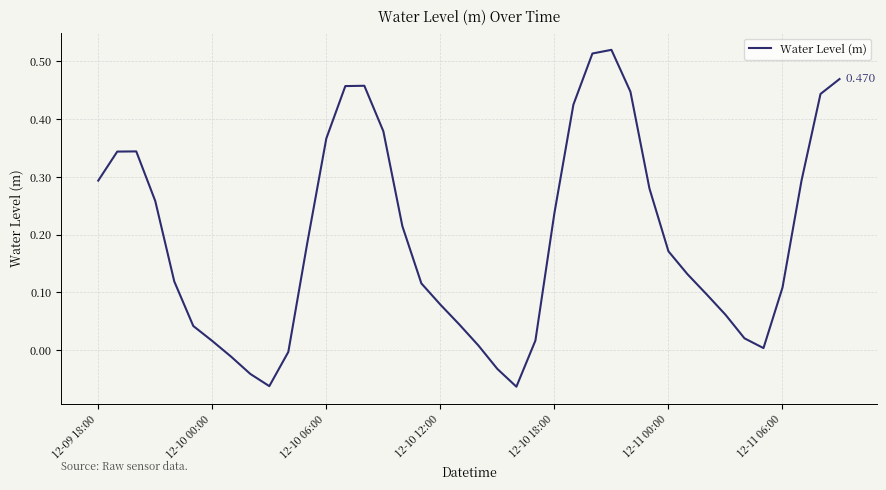

Does the chart have visible grid lines?

Yes